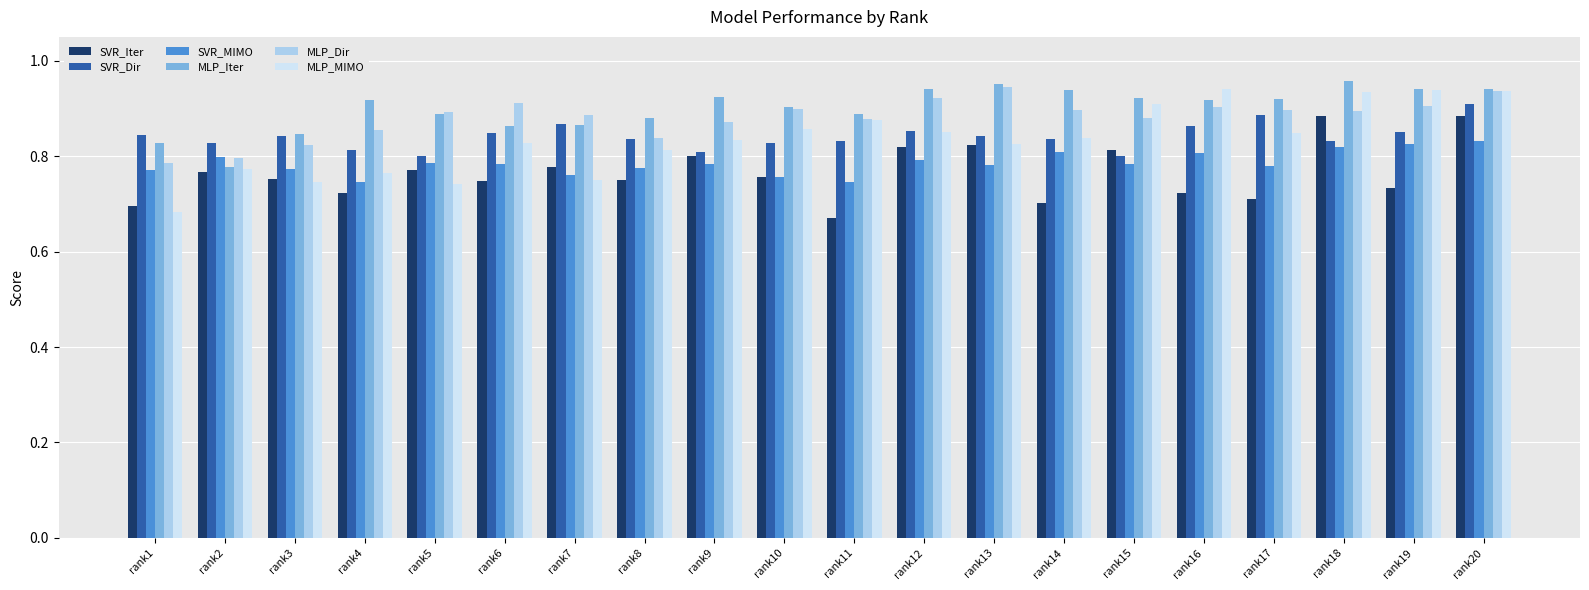

At which label does MLP_MIMO reach its minimum?

rank1